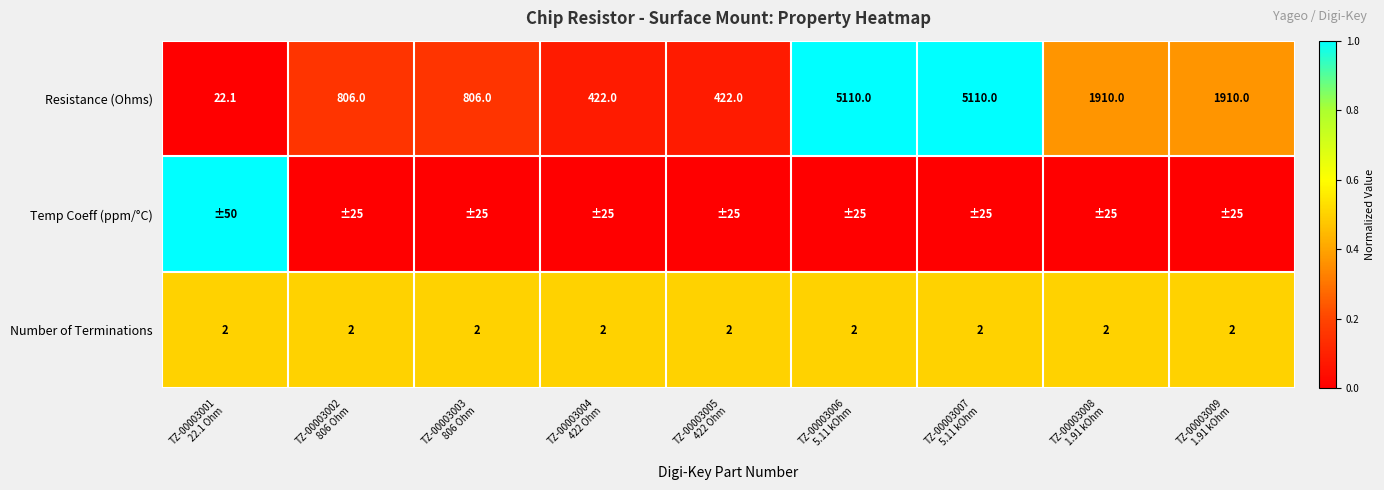

What is the difference between the maximum and minimum values in the Resistance (Ohms) series?

5087.9